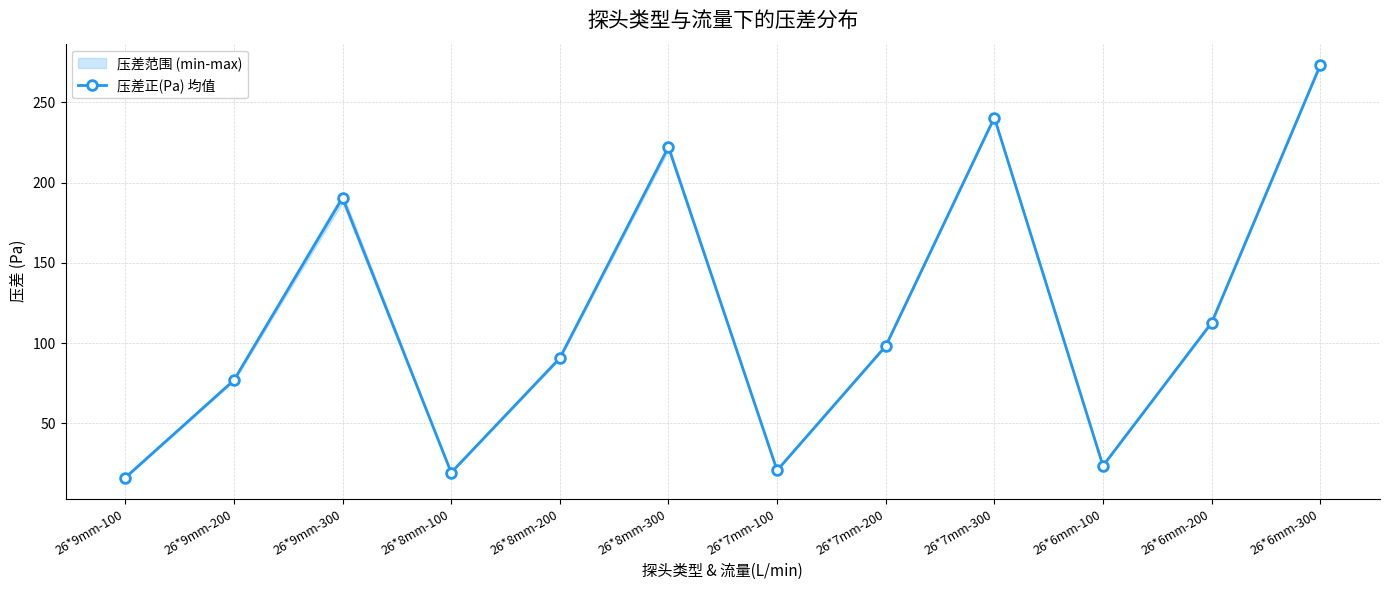

How many categories are shown in the chart?

12